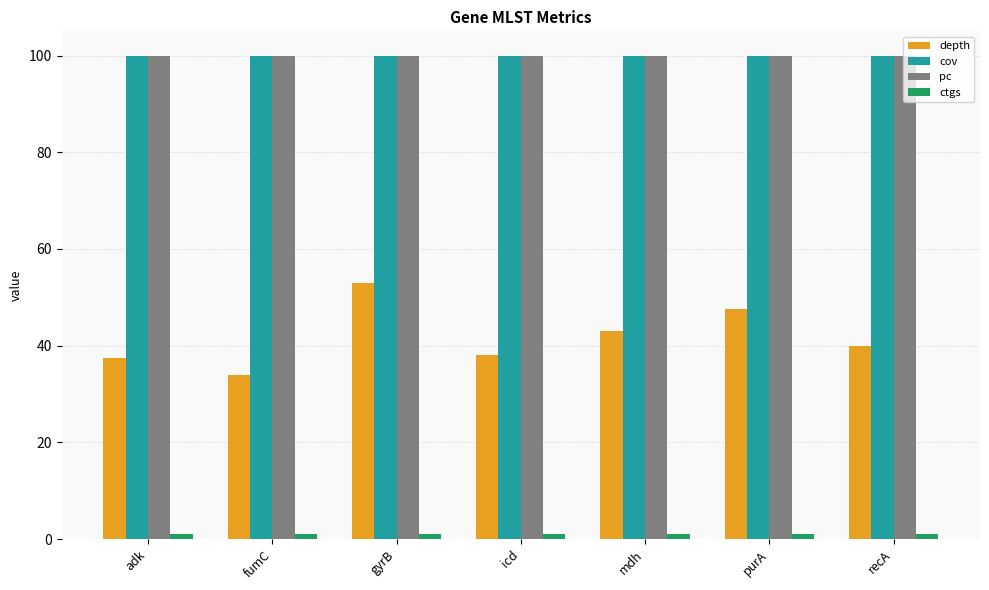

What is the maximum value for depth?

53.0